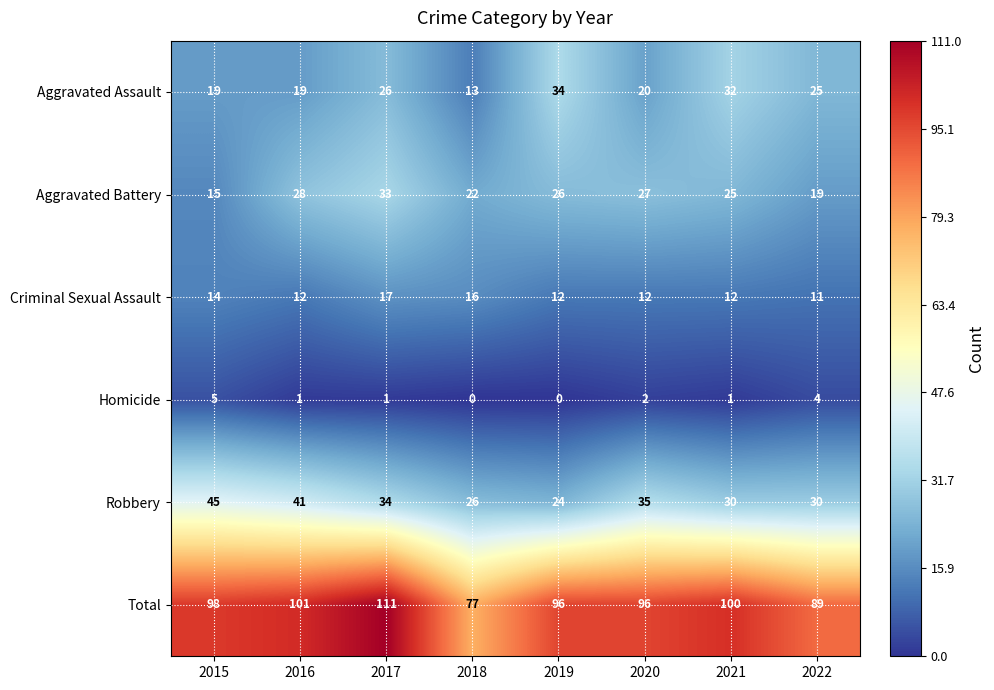

At 2015, list the series in order from smallest to largest.

Homicide, Criminal Sexual Assault, Aggravated Battery, Aggravated Assault, Robbery, Total